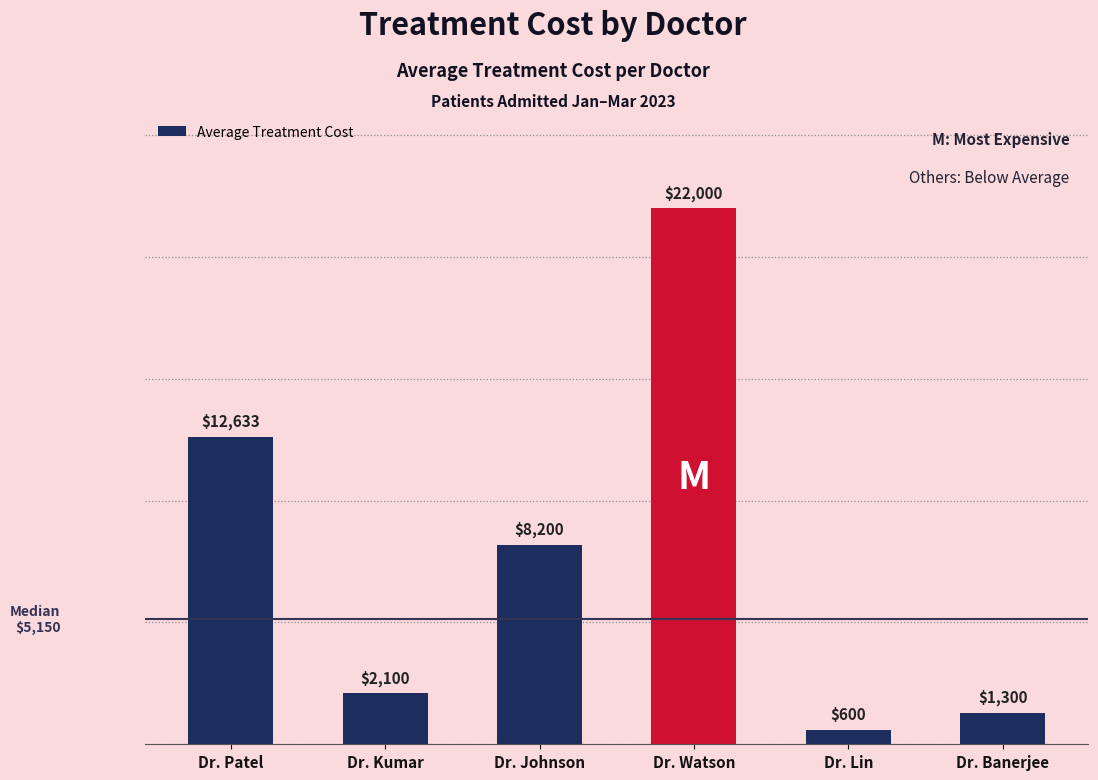

Which category has the highest value across all series?

Dr. Watson